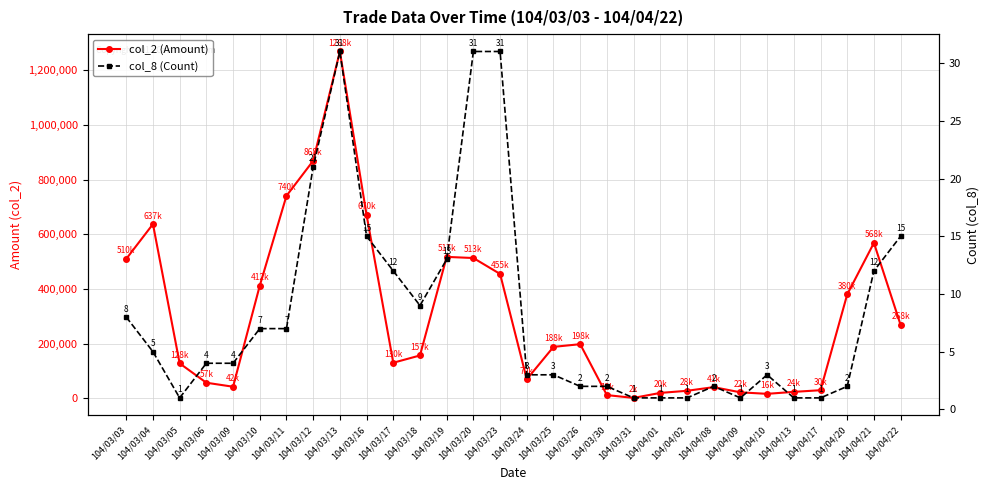

At 104/03/04, list the series in order from largest to smallest.

col_2 (Amount), col_8 (Count)